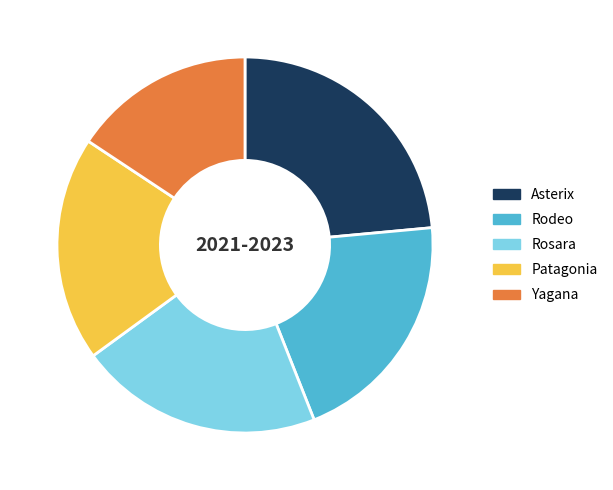

Does Yagana represent more than half of the total?

No